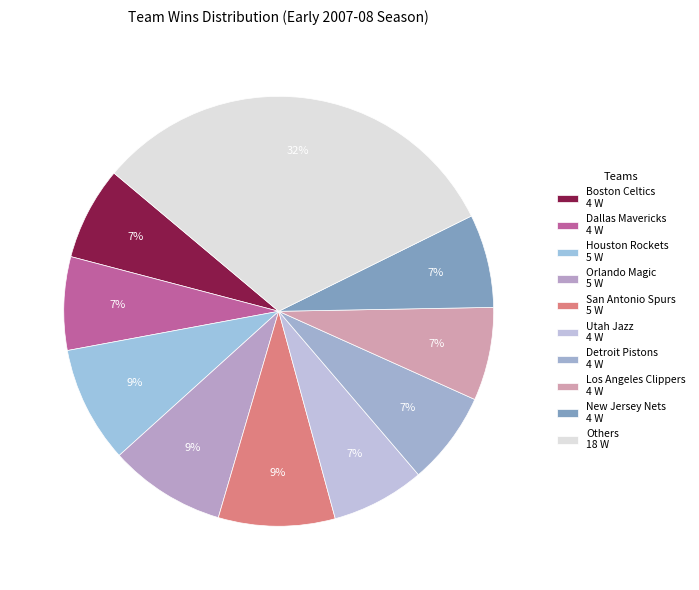

How many slices are in this pie chart?

10